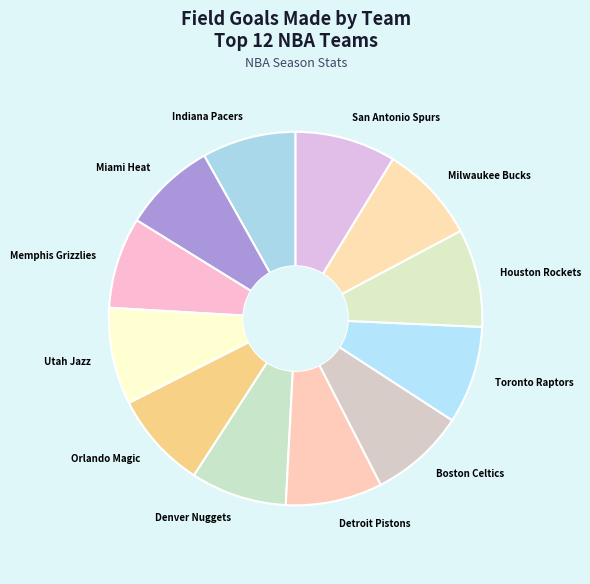

Combined, do Toronto Raptors and Utah Jazz account for over 50%?

No